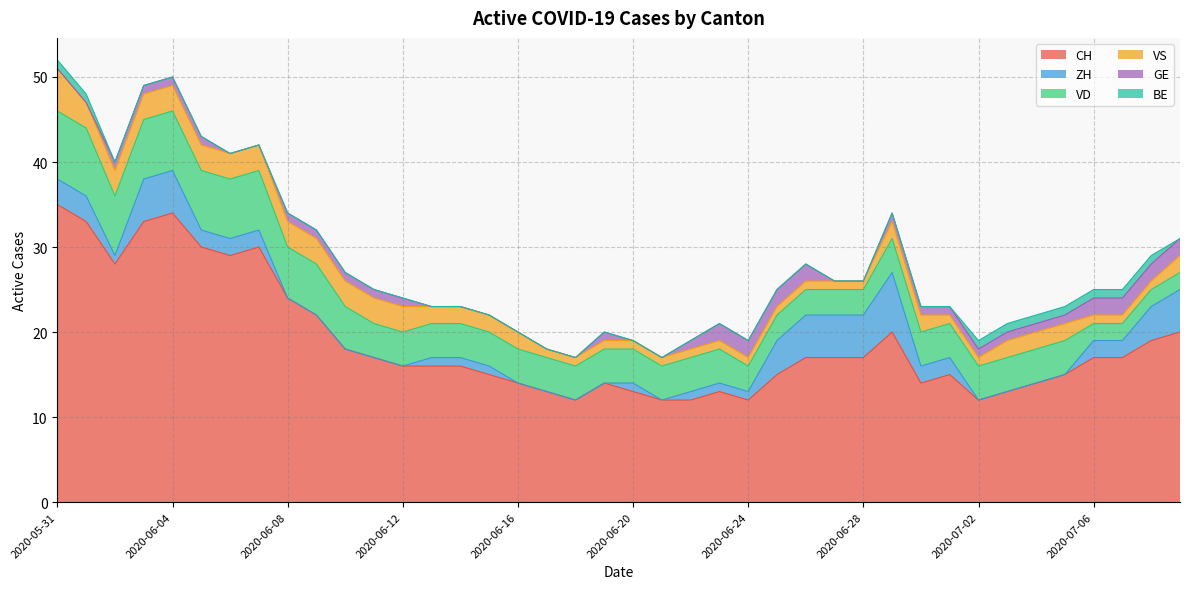

Rank the series at 2020-06-11 from lowest to highest value.

ZH, BE, GE, VS, VD, CH